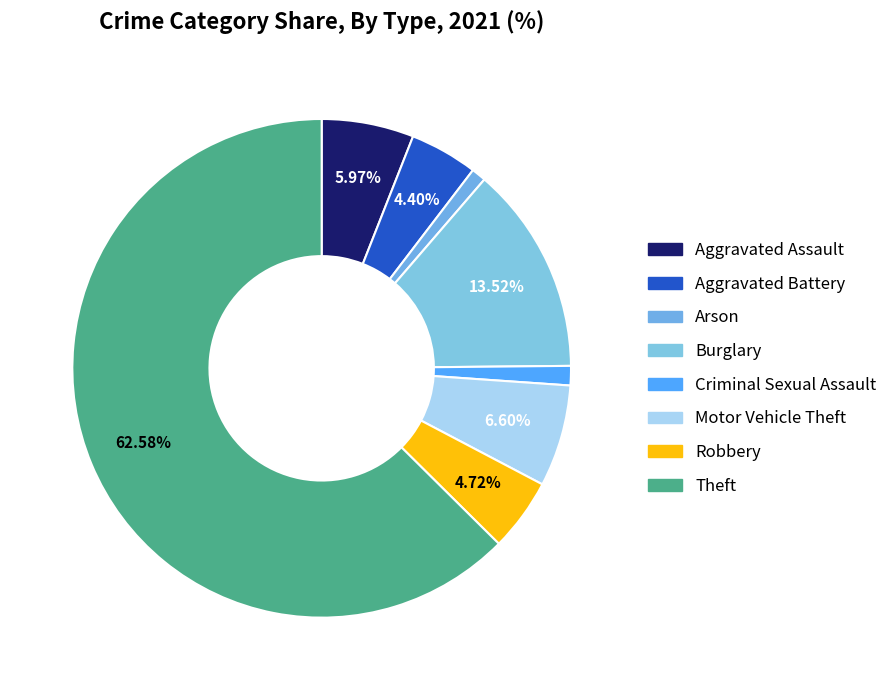

What is the total percentage of Theft and Robbery?

67.3%